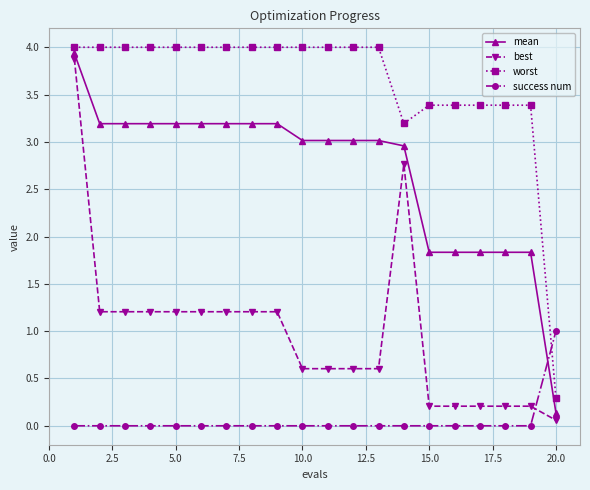

List the series in order of their peak value, lowest first.

success num, best, mean, worst